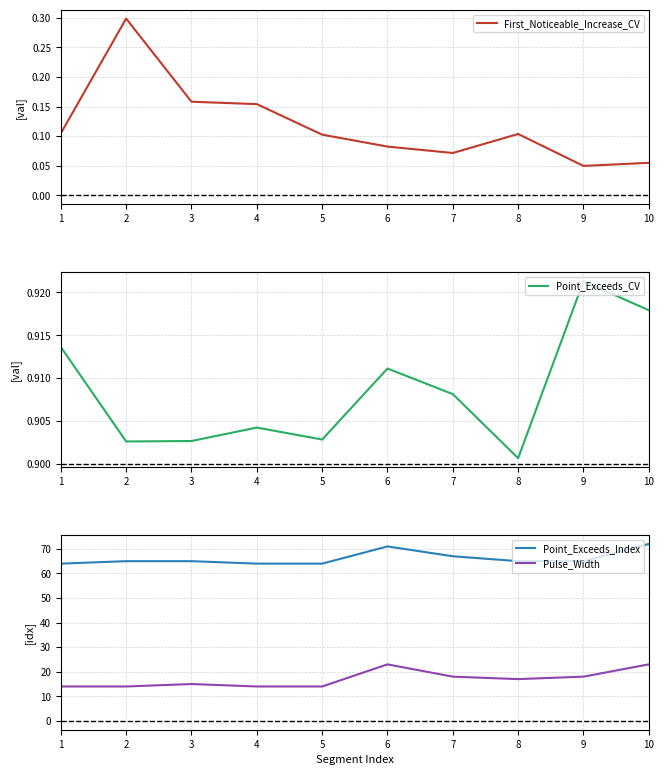

Is this an area chart (filled region under the line)?

No